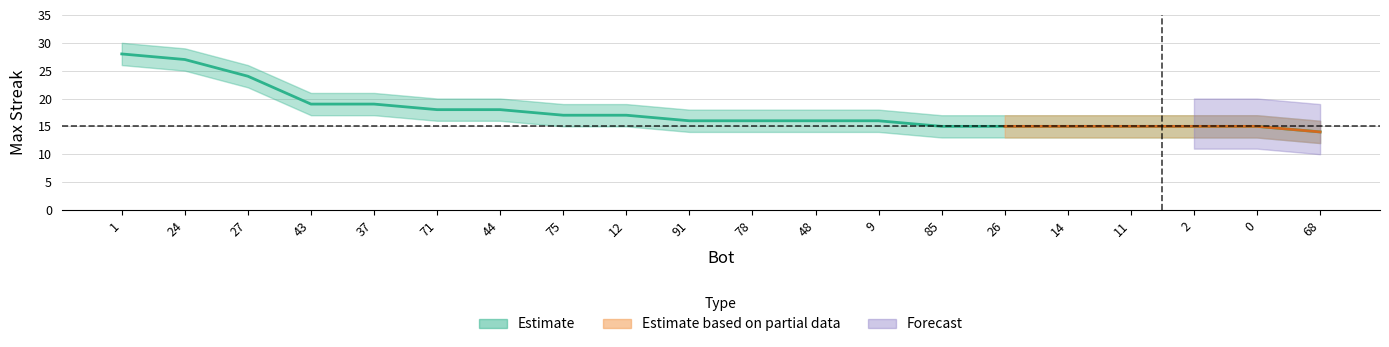

Reading left to right, list all the values displayed in this chart.

maxStreak: 1=28	24=27	27=24	43=19	37=19	71=18	44=18	75=17	12=17	91=16	78=16	48=16	9=16	85=15	26=15	14=15	11=15	2=15	0=15	68=14
upper: 1=30	24=29	27=26	43=21	37=21	71=20	44=20	75=19	12=19	91=18	78=18	48=18	9=18	85=17	26=17	14=17	11=17	2=17	0=17	68=16
lower: 1=26	24=25	27=22	43=17	37=17	71=16	44=16	75=15	12=15	91=14	78=14	48=14	9=14	85=13	26=13	14=13	11=13	2=13	0=13	68=12